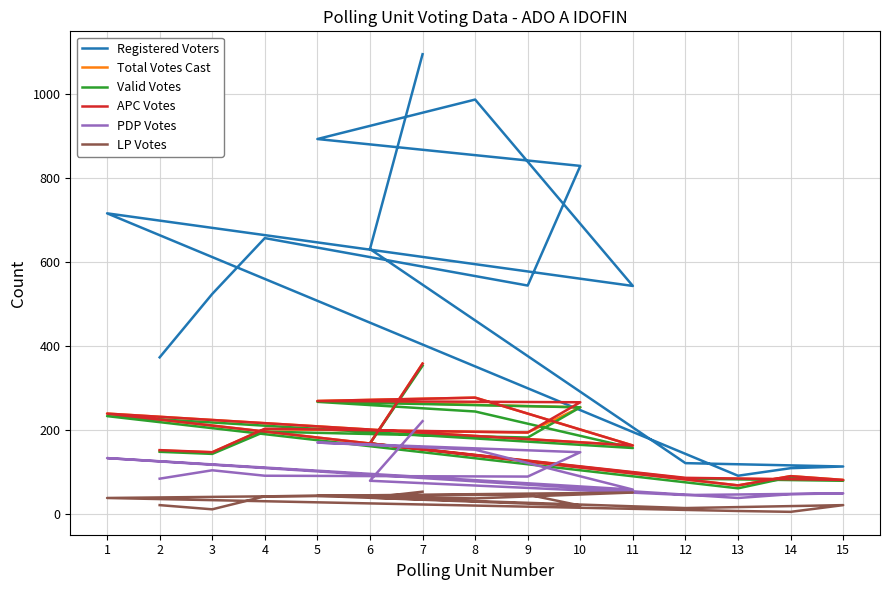

Rank the series by their maximum value, from highest to lowest.

Registered Voters, Total Votes Cast, APC Votes, Valid Votes, PDP Votes, LP Votes